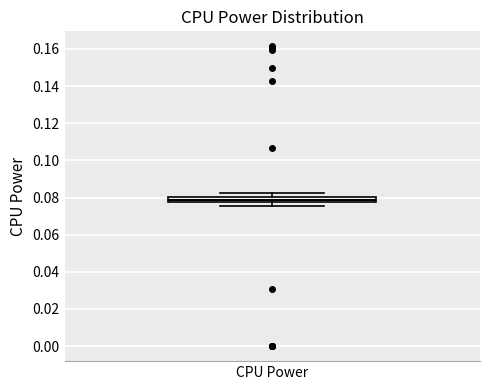

Where does the lower whisker of the box for CPU Power end on the y-axis? The values are not printed on the chart, so give them approximately, as read against the axis.

0.076